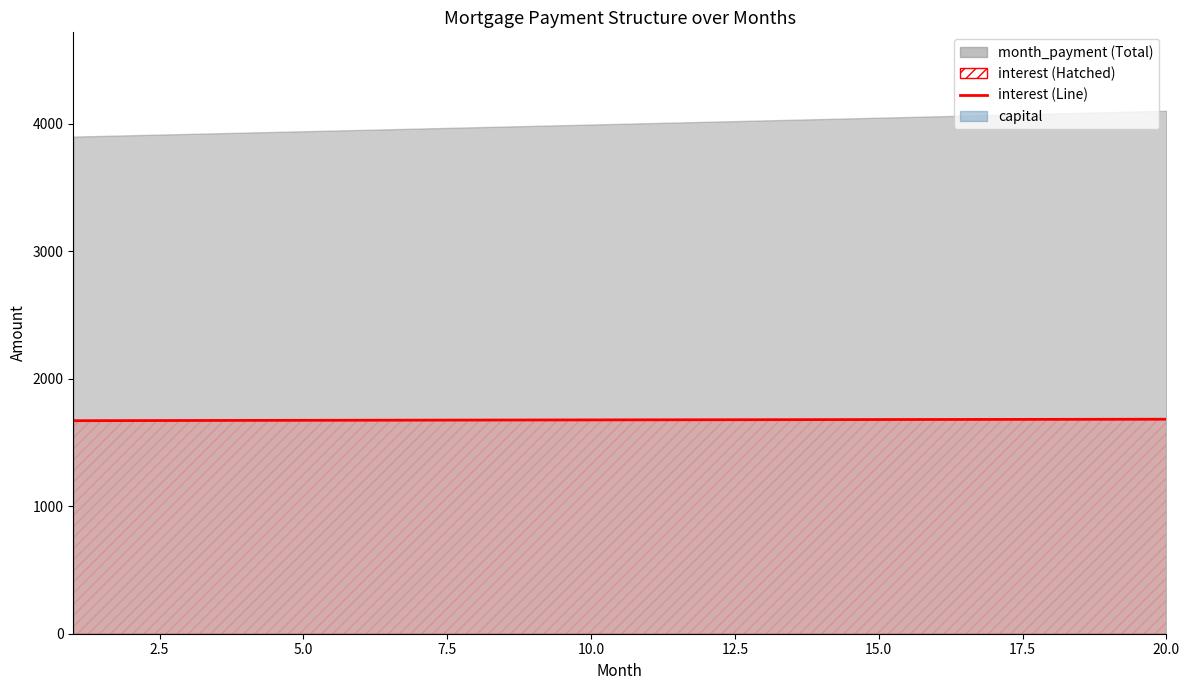

How many categories are shown in the chart?

20